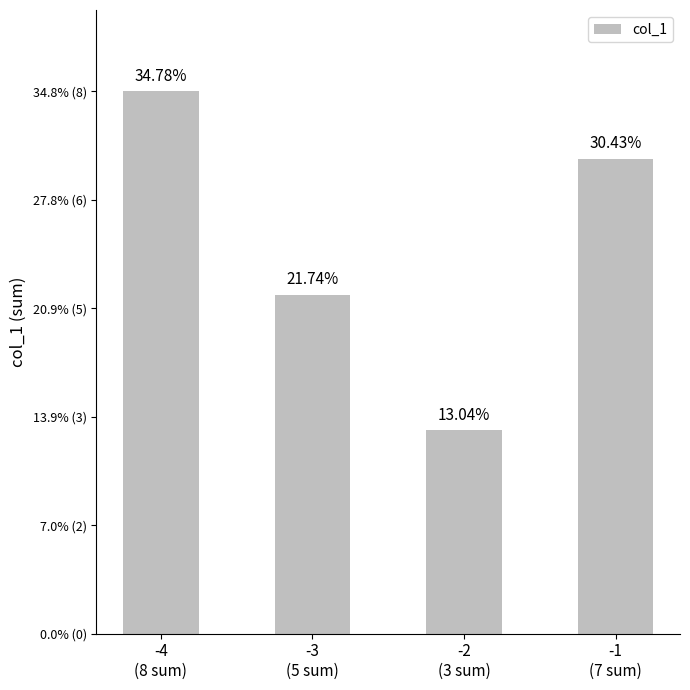

List the labels in order of value, smallest first.

-2
(3 sum), -3
(5 sum), -1
(7 sum), -4
(8 sum)